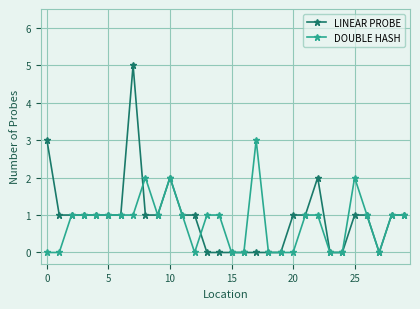

True or false: LINEAR PROBE has more than 1 interior local peaks.

True